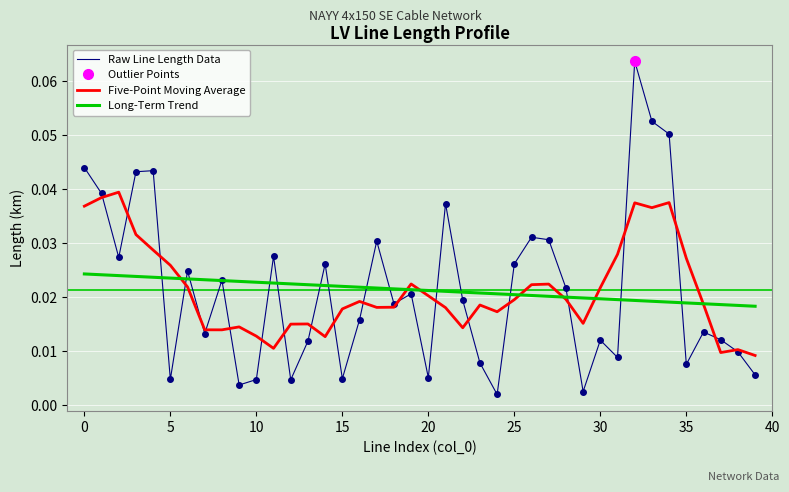

How many intersections are there between Five-Point Moving Average and Long-Term Trend?

7